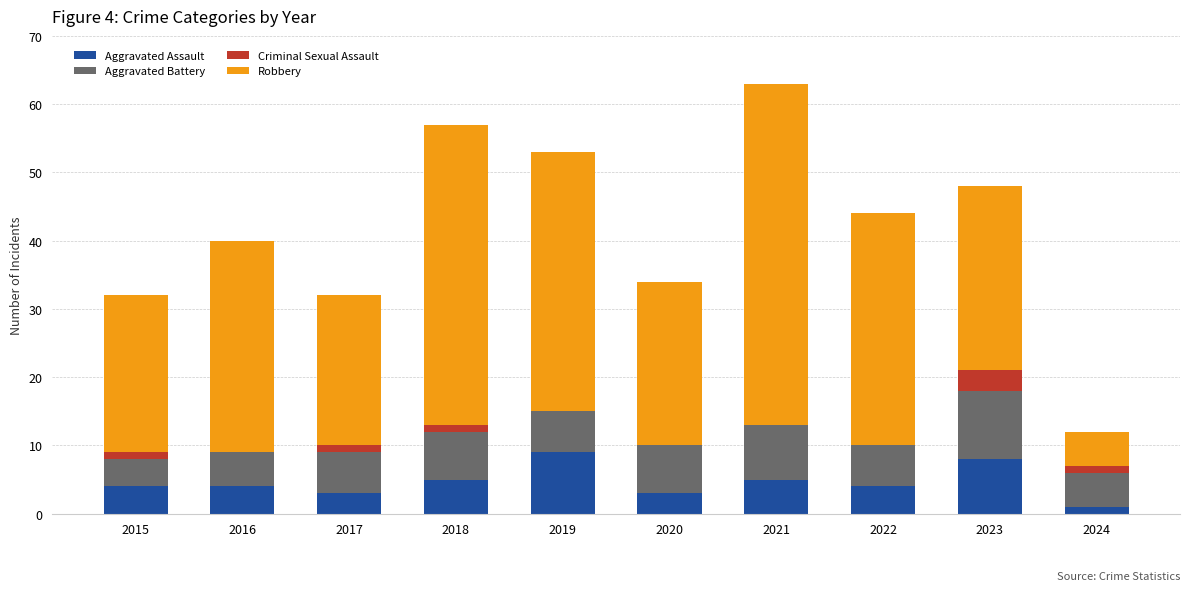

What is the maximum value for Aggravated Assault?

9